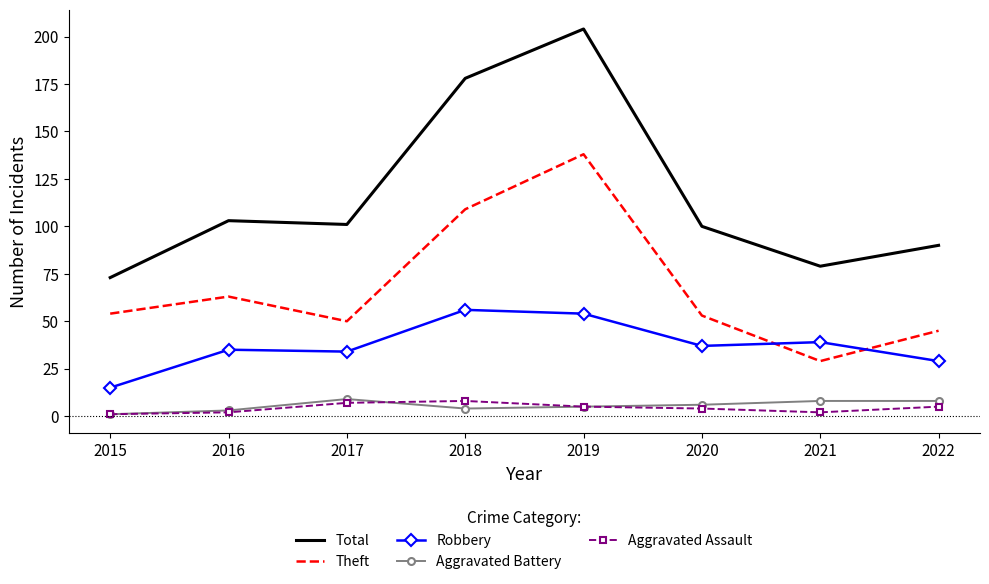

What is the difference between the Aggravated Battery values at 2020 and 2021?

2